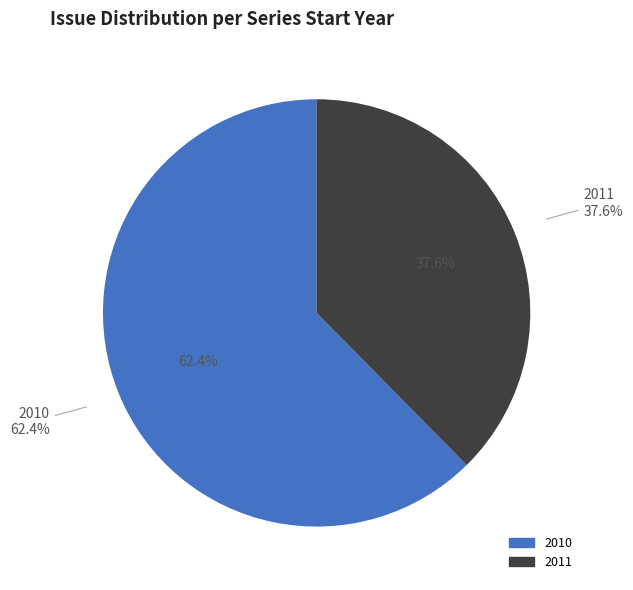

What is the smallest slice in the pie chart?

2011